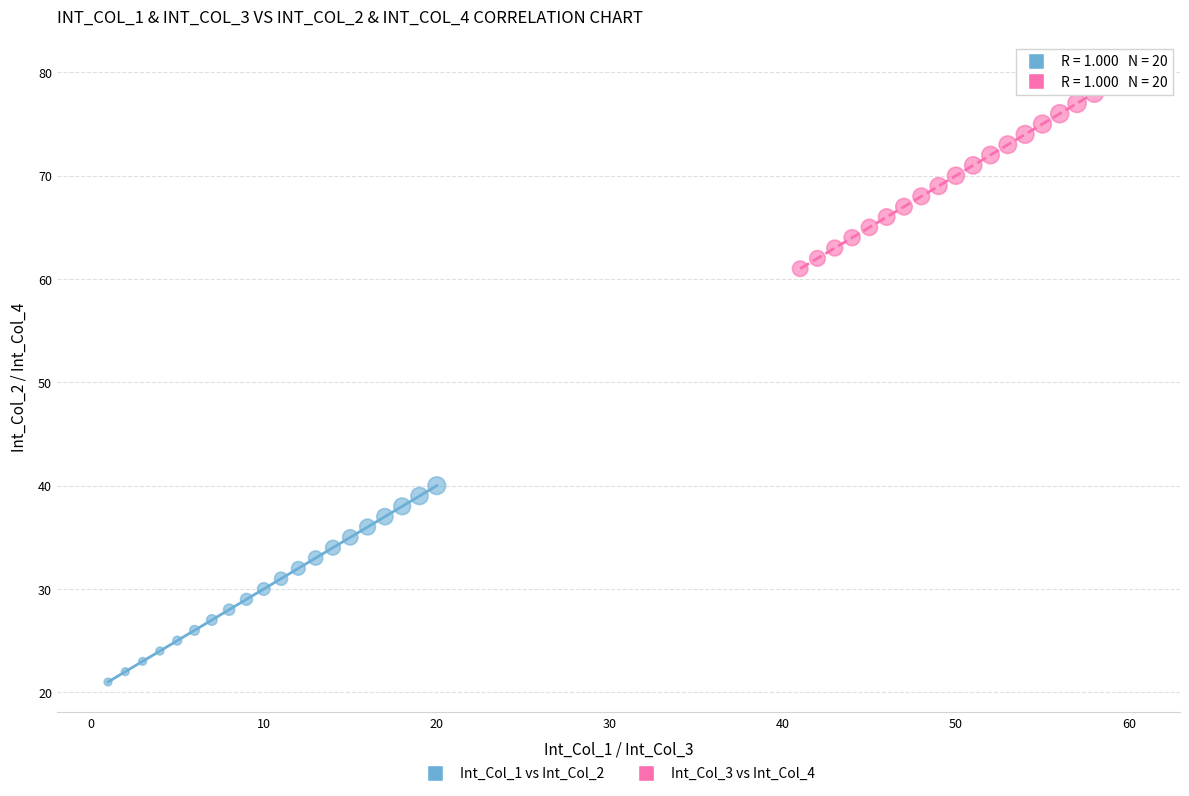

What are all the series names shown in the legend?

Int_Col_1 vs Int_Col_2, Int_Col_3 vs Int_Col_4